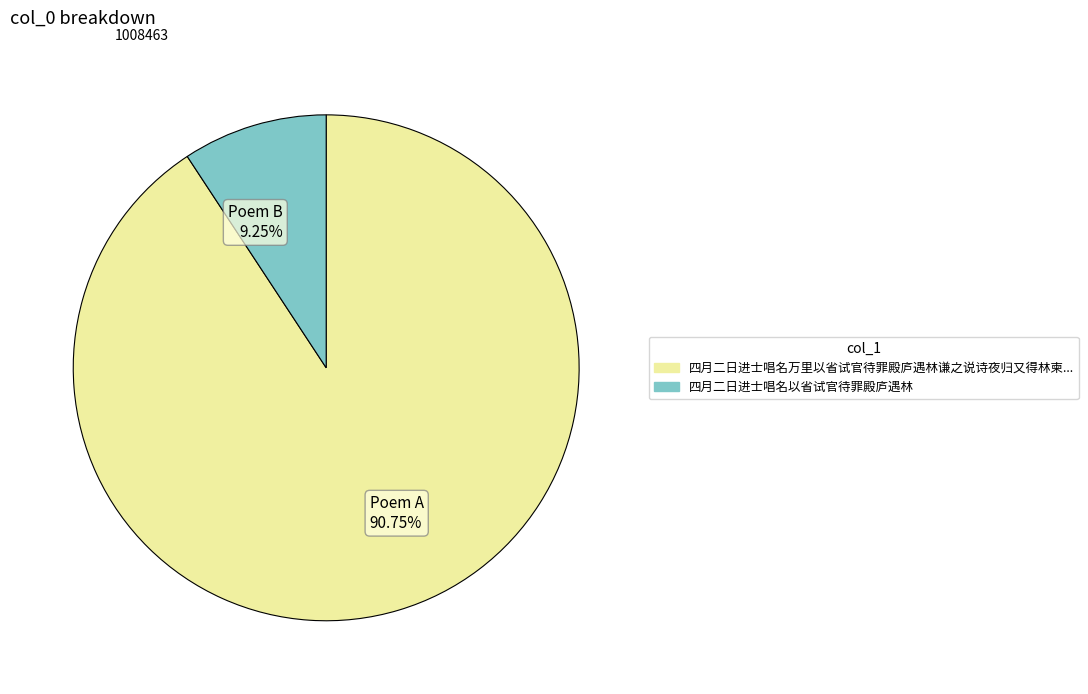

Rank the categories by value from lowest to highest.

Poem B 9.25%, Poem A 90.75%